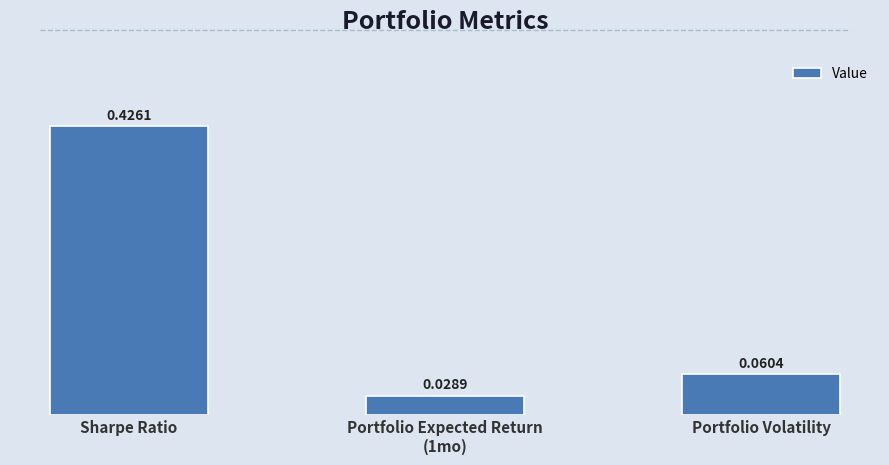

At which label is the value closest to 0?

Portfolio Expected Return
(1mo)